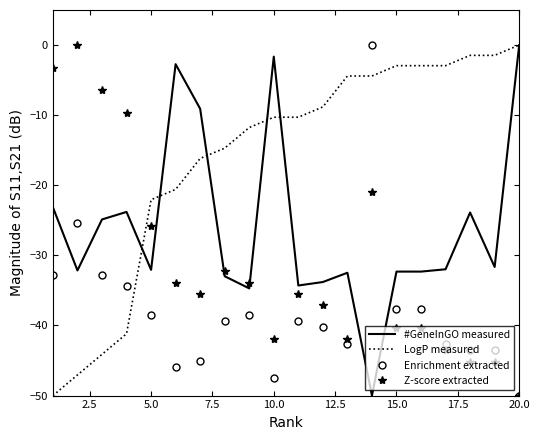

True or false: #GeneInGO measured and Z-score extracted intersect in this chart.

True